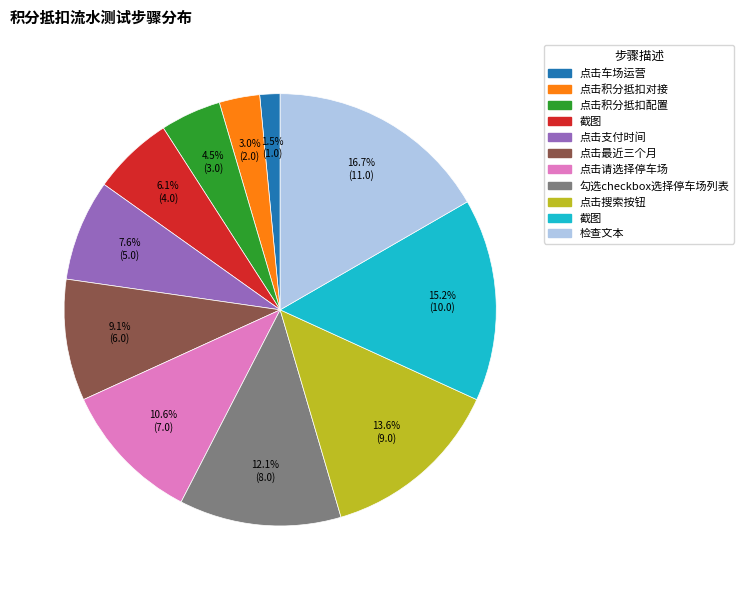

How many slices are in this pie chart?

11